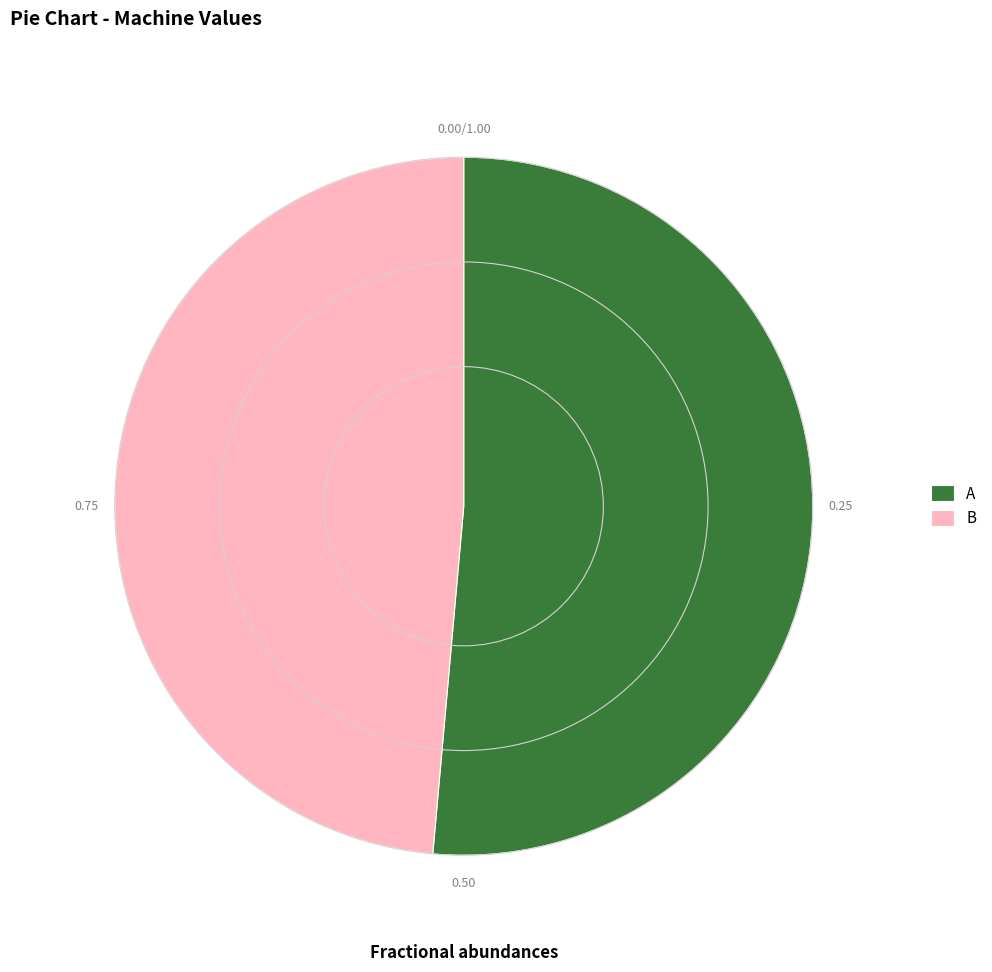

Is there any slice that represents more than half of the pie?

Yes